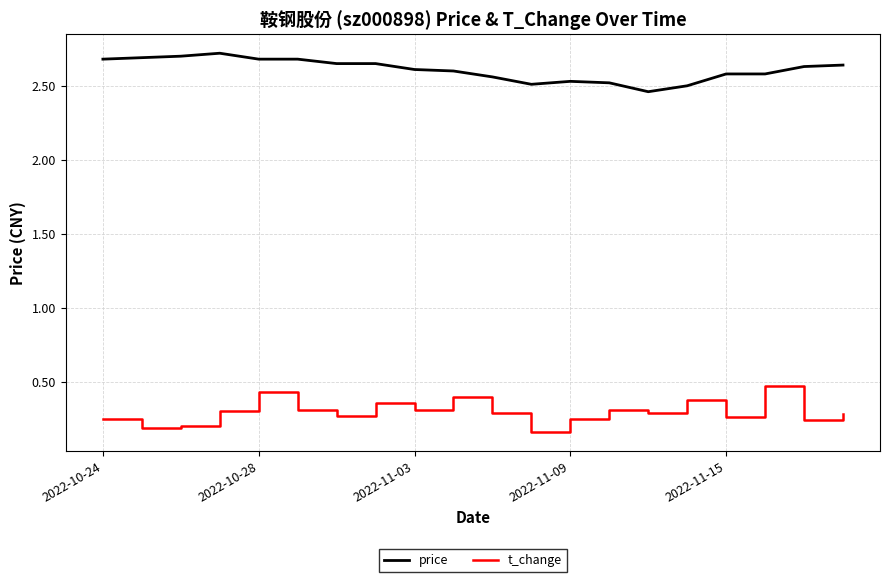

Which series has the largest range (max minus min)?

t_change